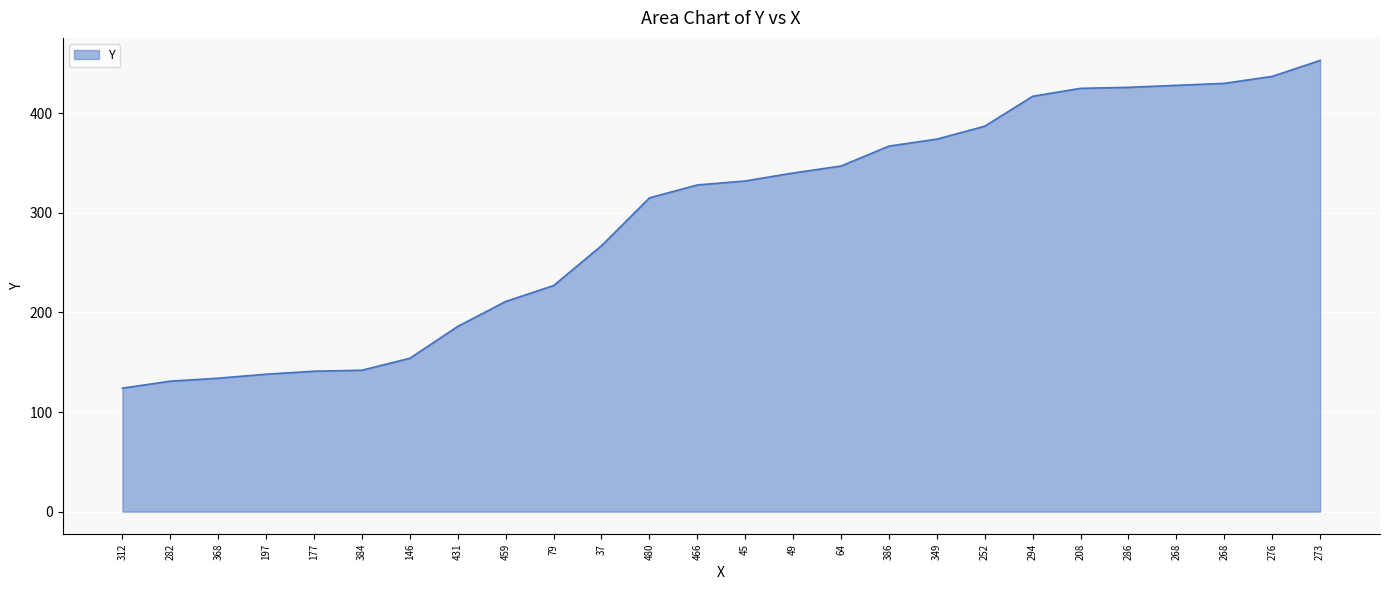

Count the number of categories in the chart.

26